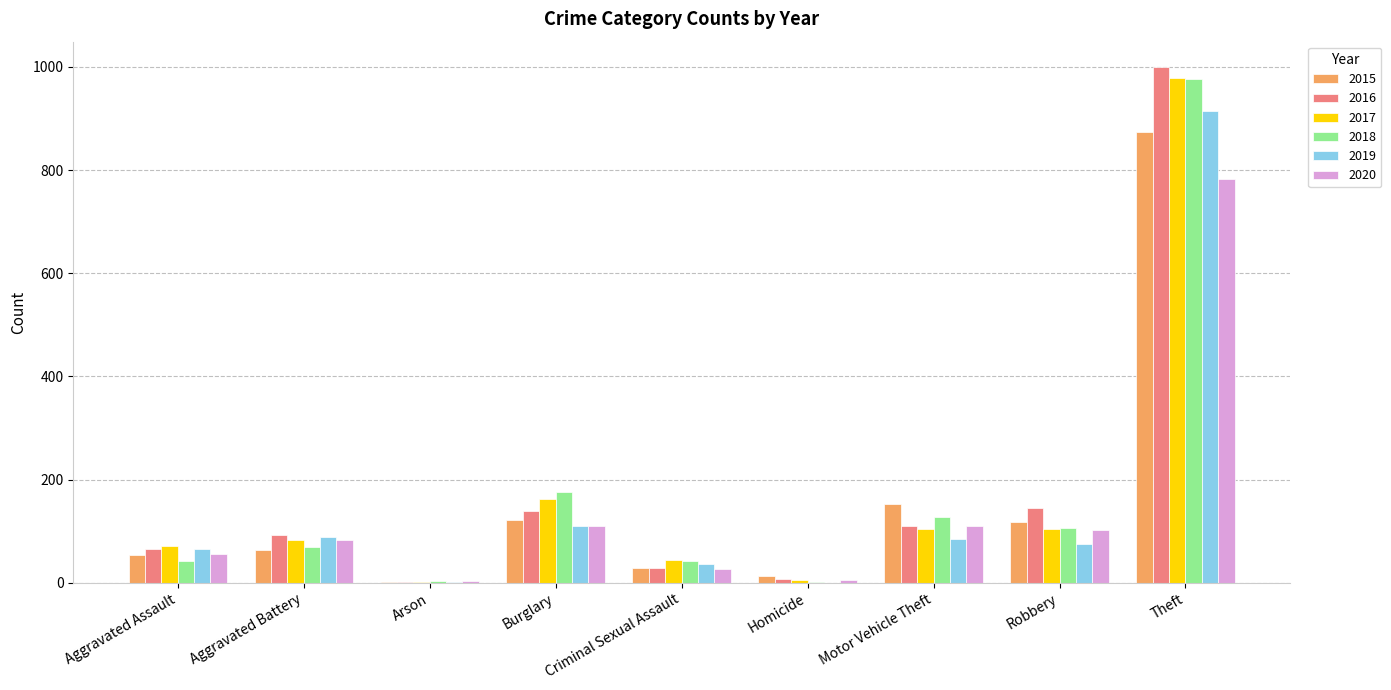

Which series has the largest range (max minus min)?

2016